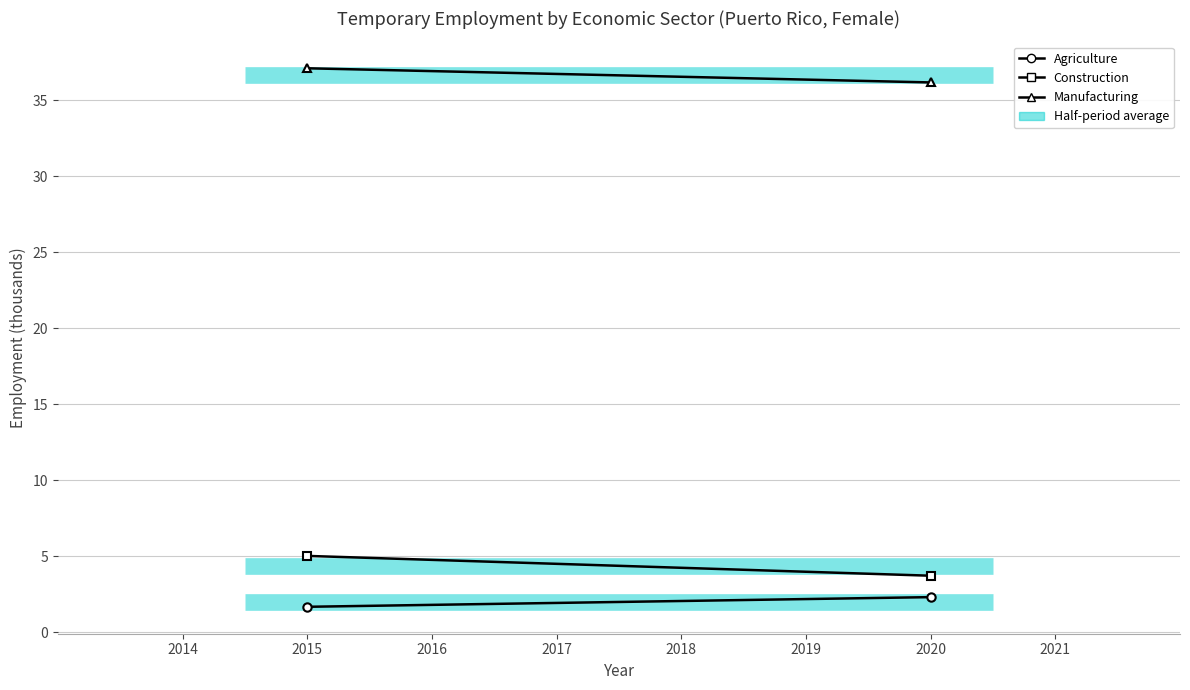

Reading left to right, transcribe all the data shown in this chart.

Agriculture: 1.7	2.3
Construction: 5.0	3.7
Manufacturing: 37.1	36.2